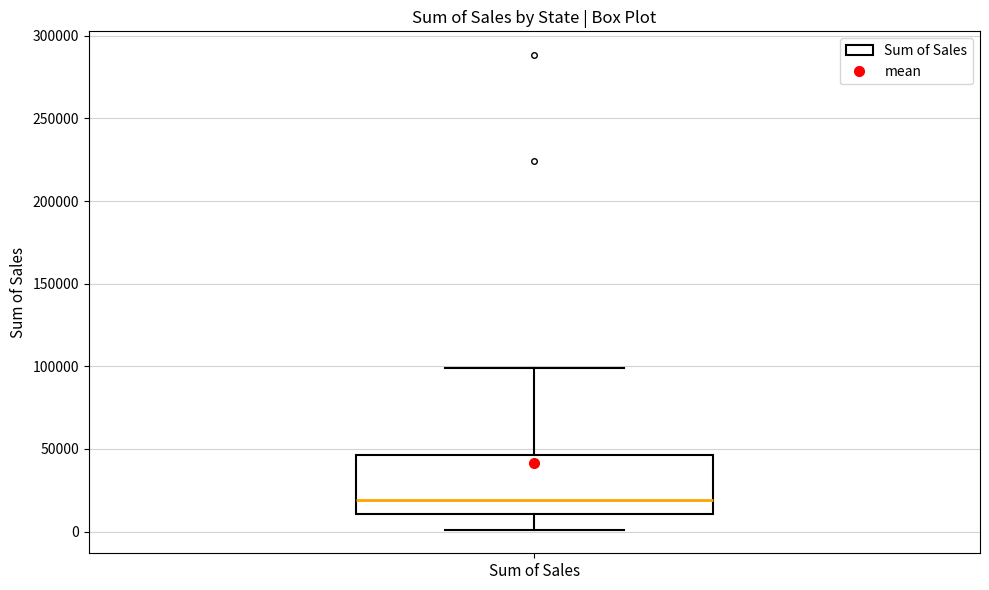

Read this box plot against the y-axis: the position of the median line, the range covered by the box, and the ends of both whiskers. The values are not printed on the chart, so give them approximately, as read against the axis.

median 20000, box 10000 to 45000, whiskers 0 to 100000